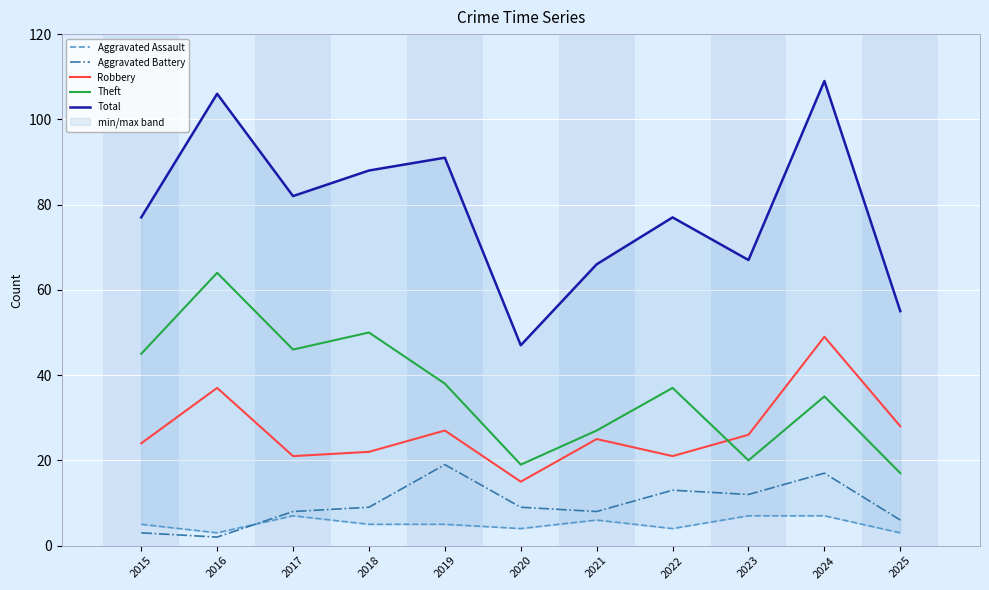

What is the value of the Theft point at the 6th from the left?

19